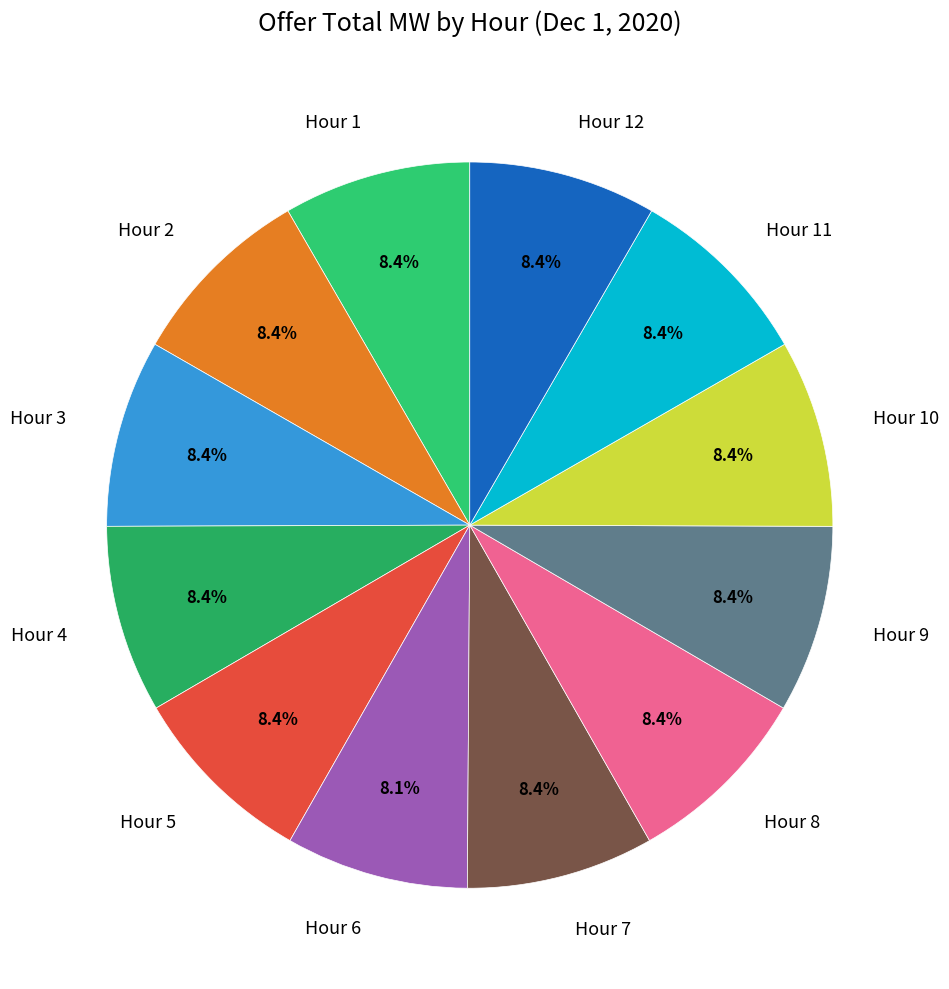

Approximately how many times larger is the value at Hour 2 compared to Hour 6?

1.0